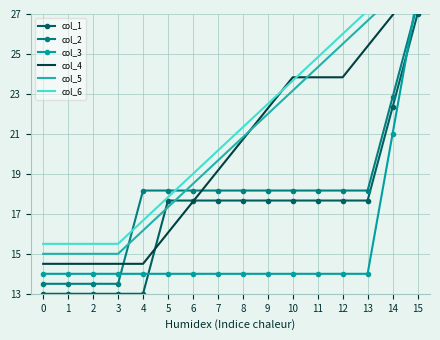

How many lines are shown in the chart?

6